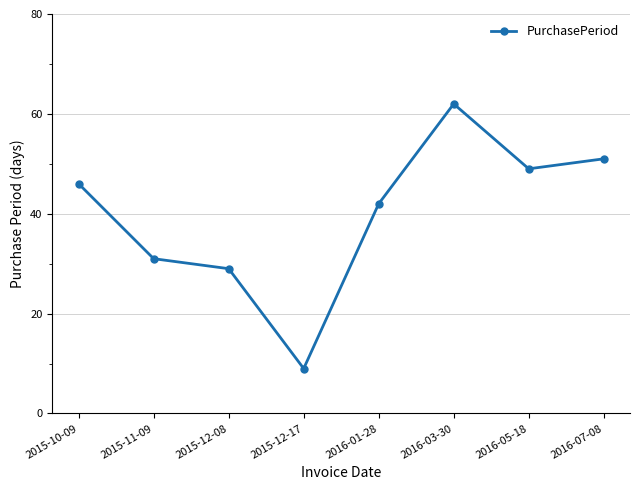

List the labels in order of value, largest first.

2016-03-30, 2016-07-08, 2016-05-18, 2015-10-09, 2016-01-28, 2015-11-09, 2015-12-08, 2015-12-17